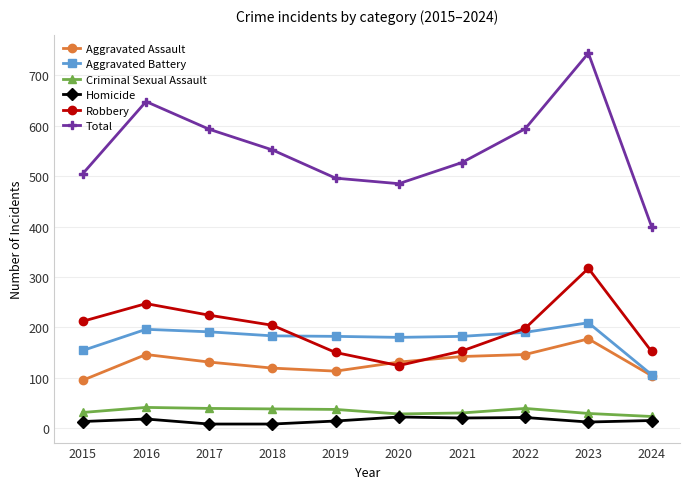

What is the approximate value of Aggravated Assault at 2022?

146